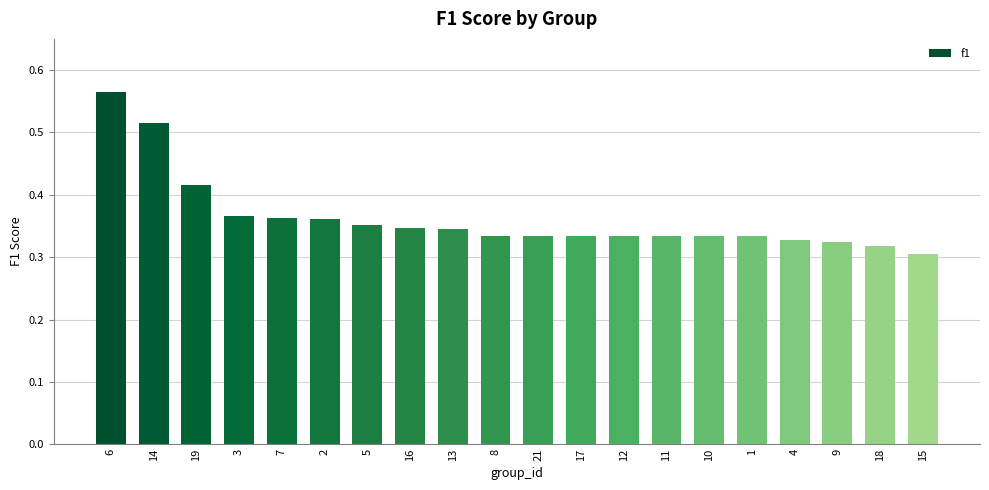

What is the label of the 6th bar from the left?

2